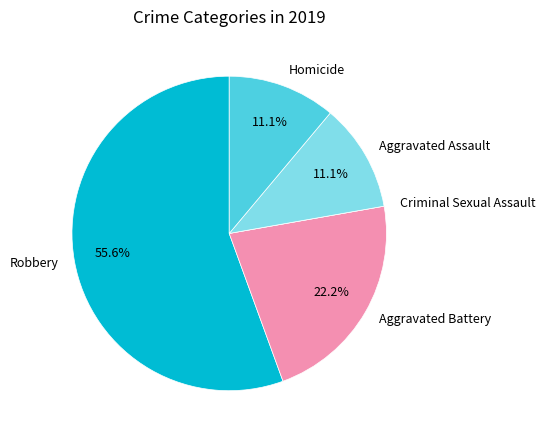

What is the largest slice in the pie chart?

Robbery